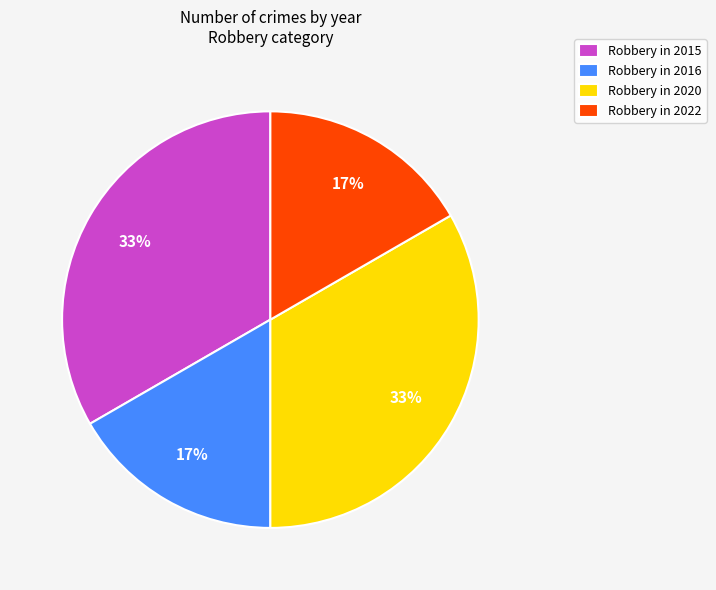

Approximately how many times larger is the value at Robbery in 2022 compared to Robbery in 2020?

0.5